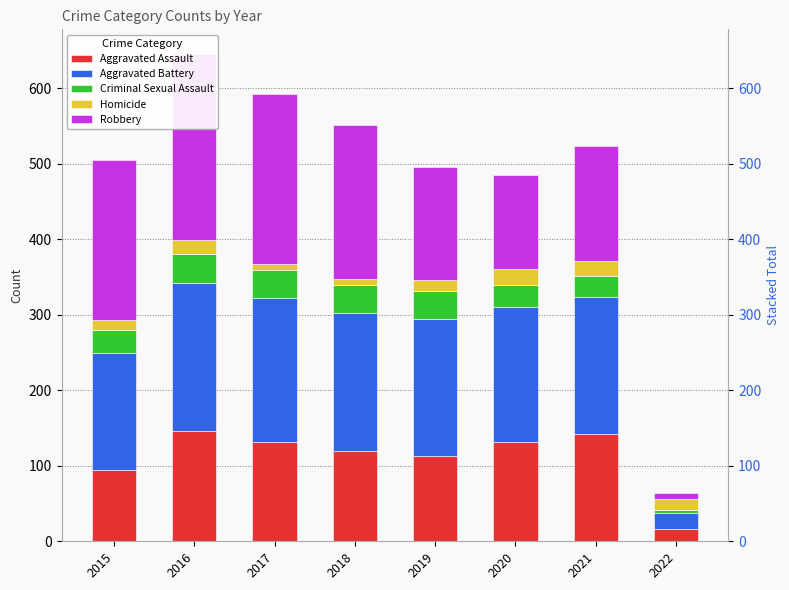

Between 2021 and 2022, which series saw the biggest shift?

Aggravated Battery